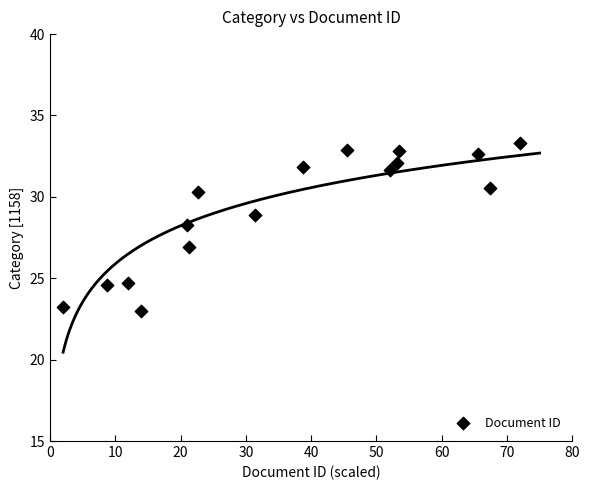

What is the range of X values (max minus min)?

70.0